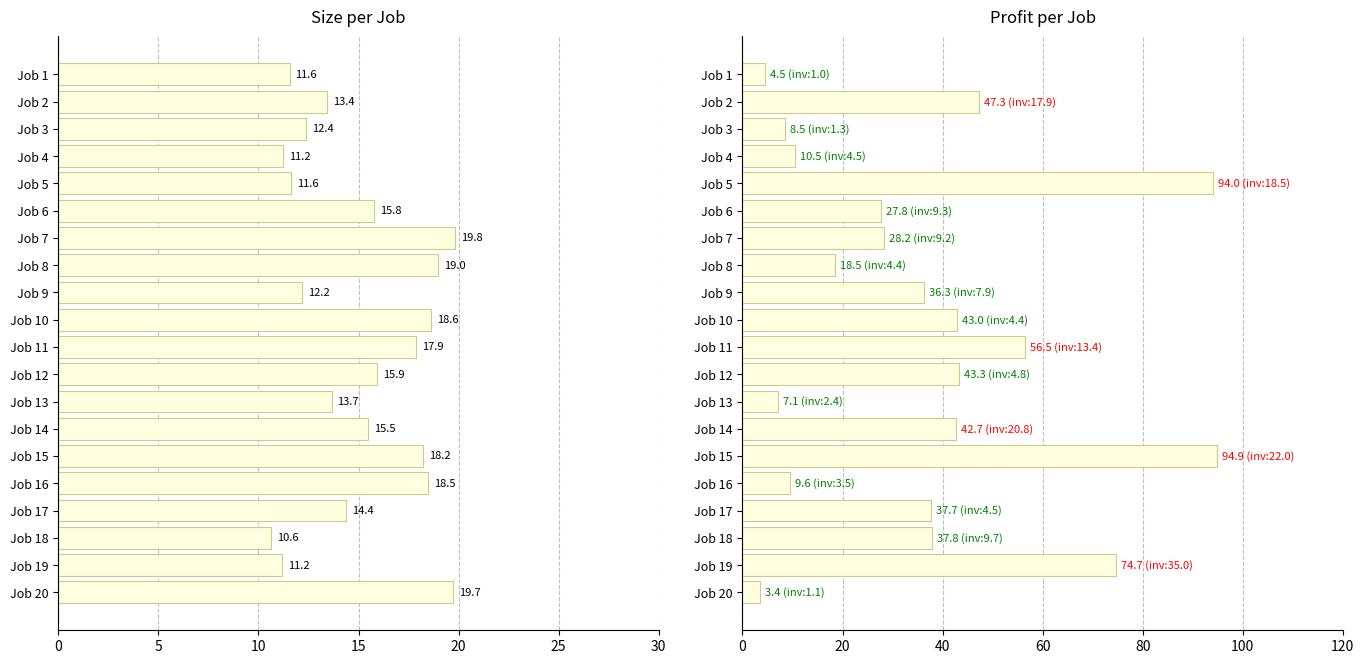

How many series are shown in this chart?

2